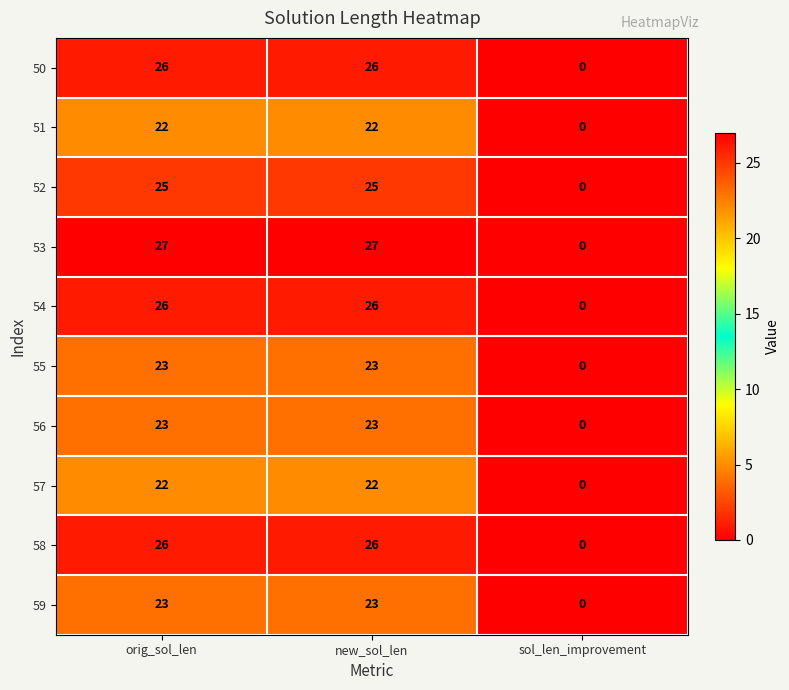

How many data points does each series have?

3